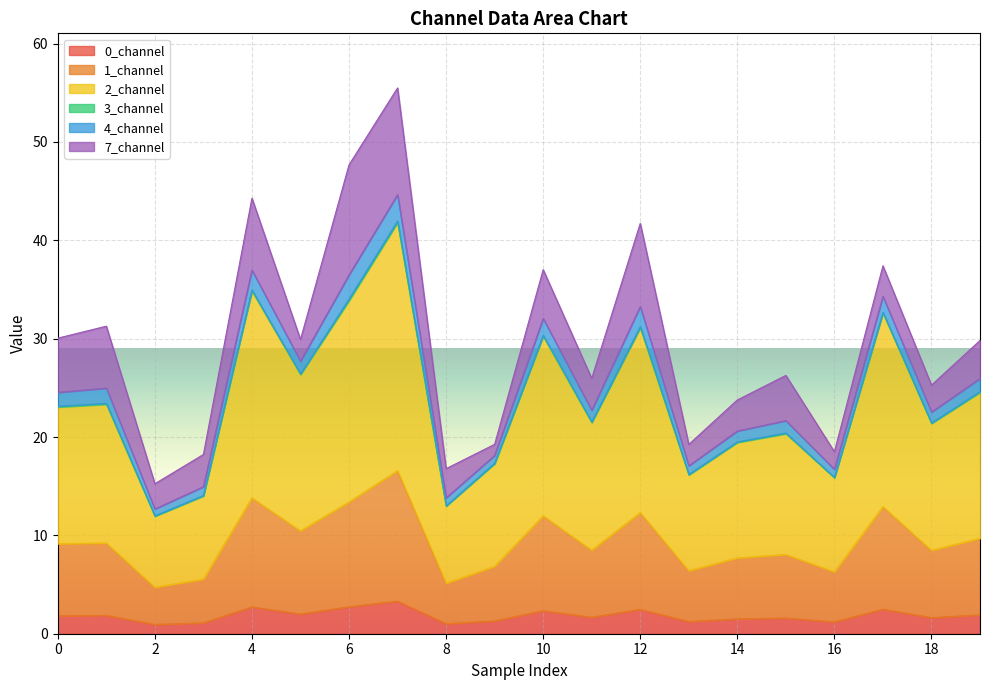

What is the value of the 1_channel point at the 18th from the left?

12.9